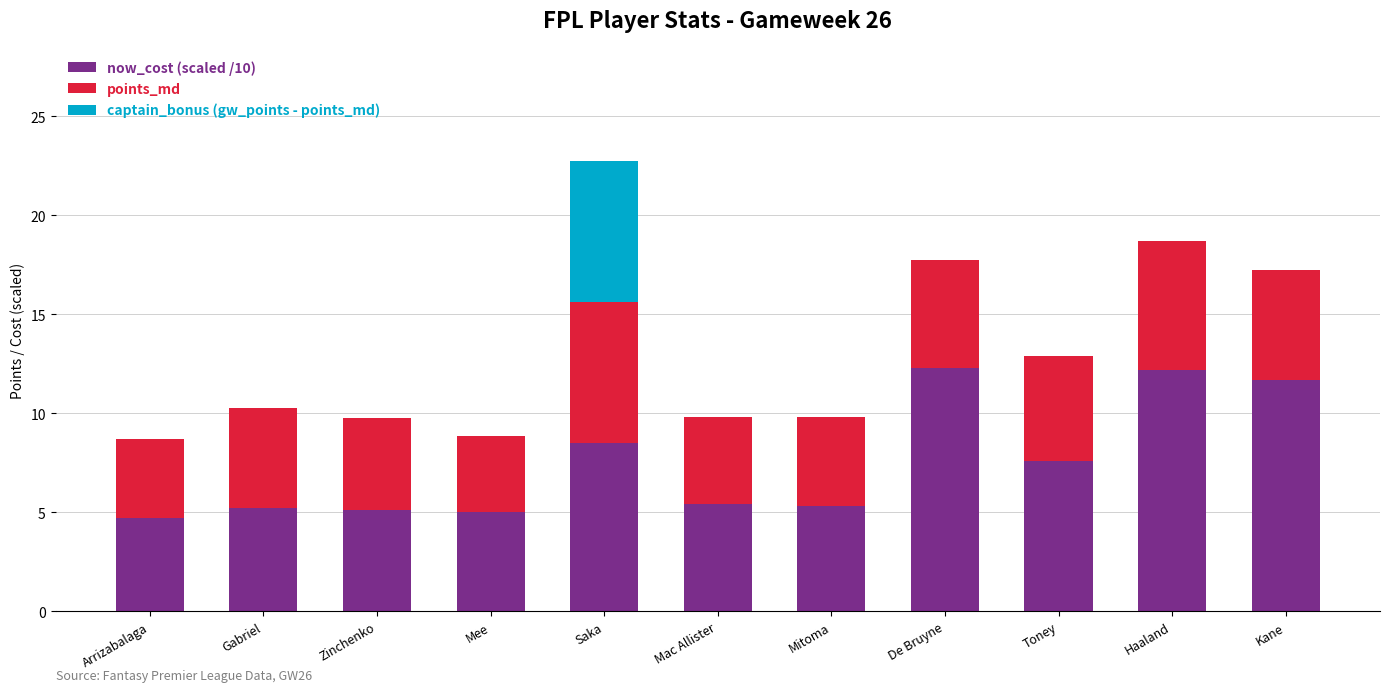

What is the total value across all series at Mee?

8.9